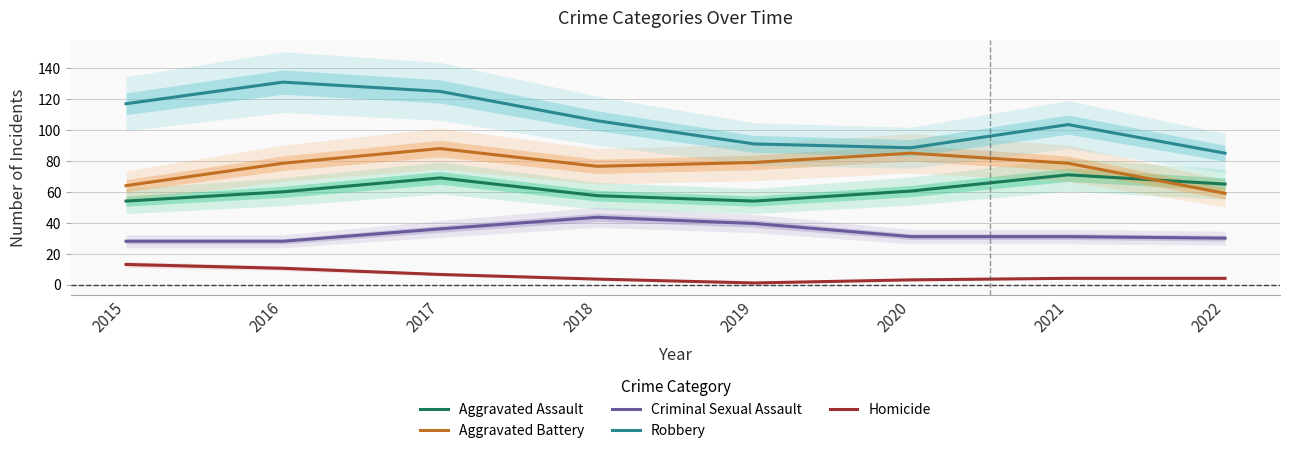

What is the total value across all series at 2016?

308.0